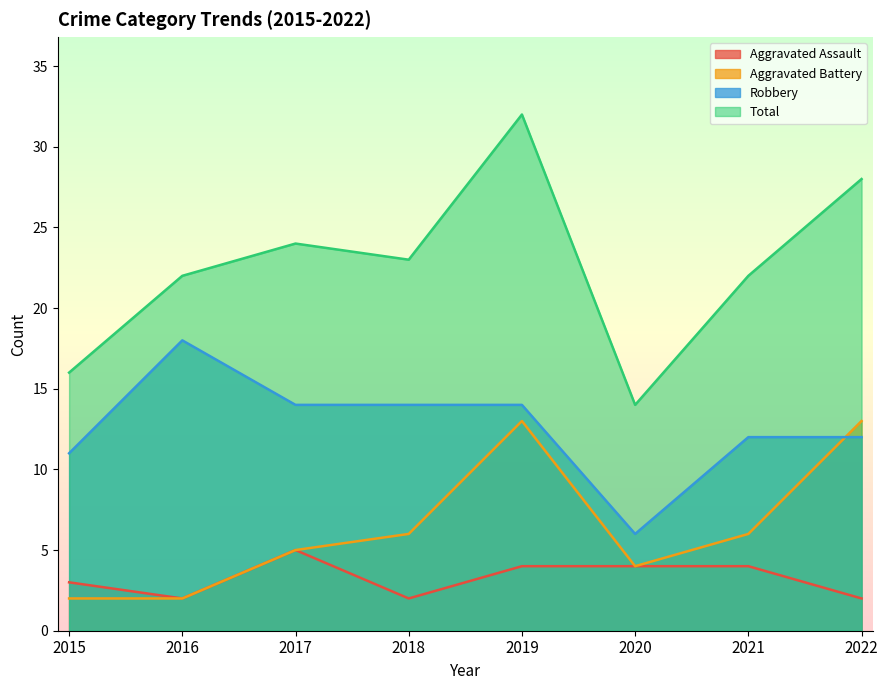

At which category does Robbery reach its first local valley?

2020